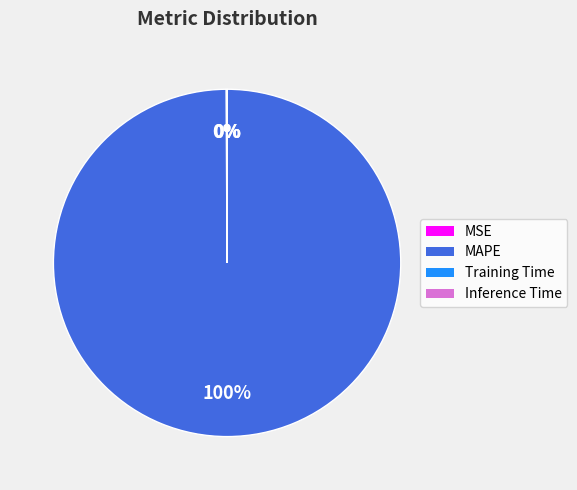

What is the largest slice in the pie chart?

MAPE